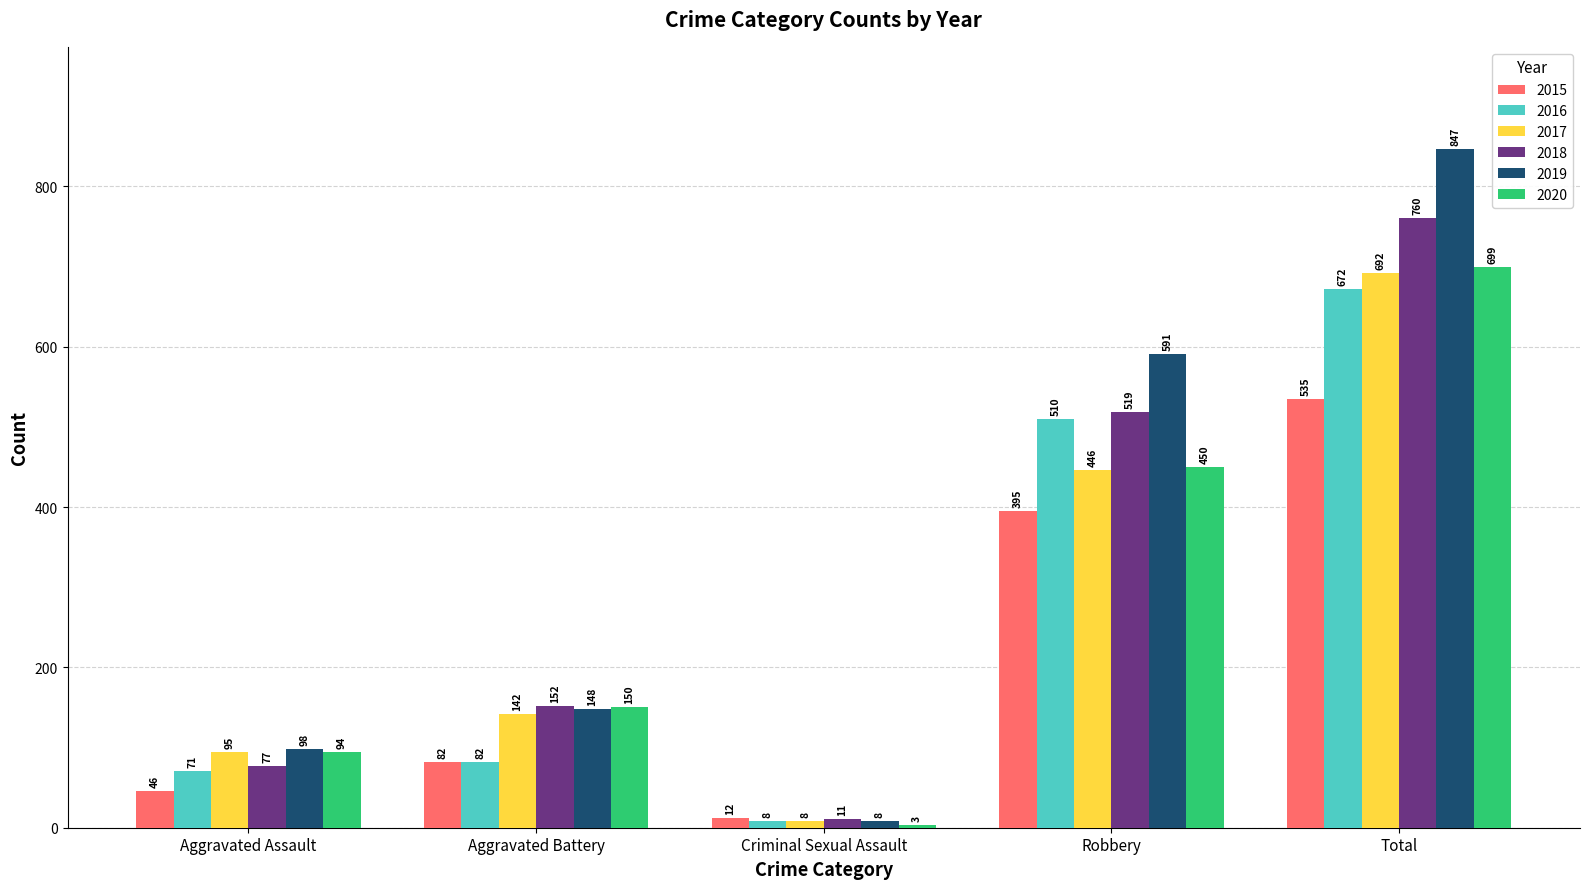

What is the label of the 1st bar from the left?

Aggravated Assault